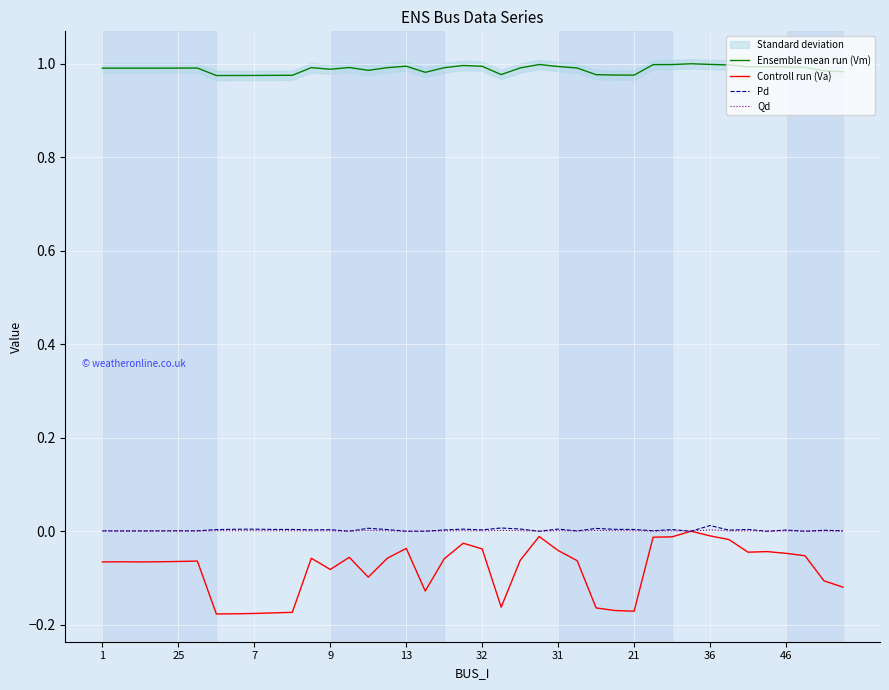

True or false: Ensemble mean run (Vm) and Qd cross at least once.

False